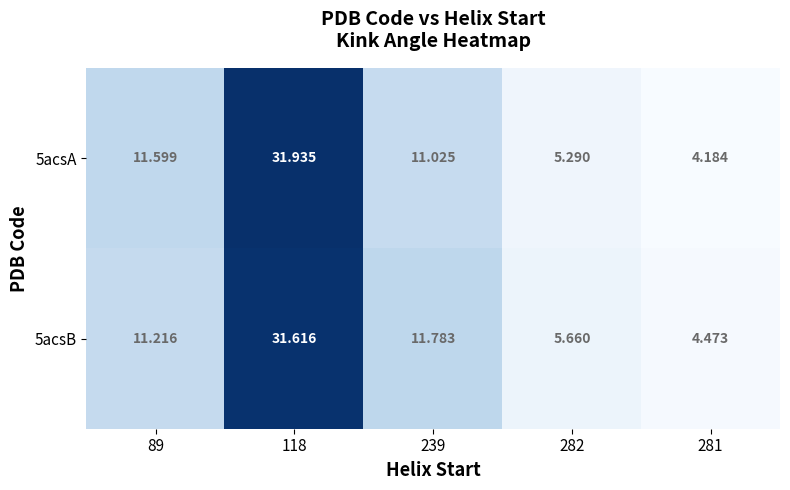

Is the value of 5acsA at 118 greater than the value of 5acsB at 89?

Yes